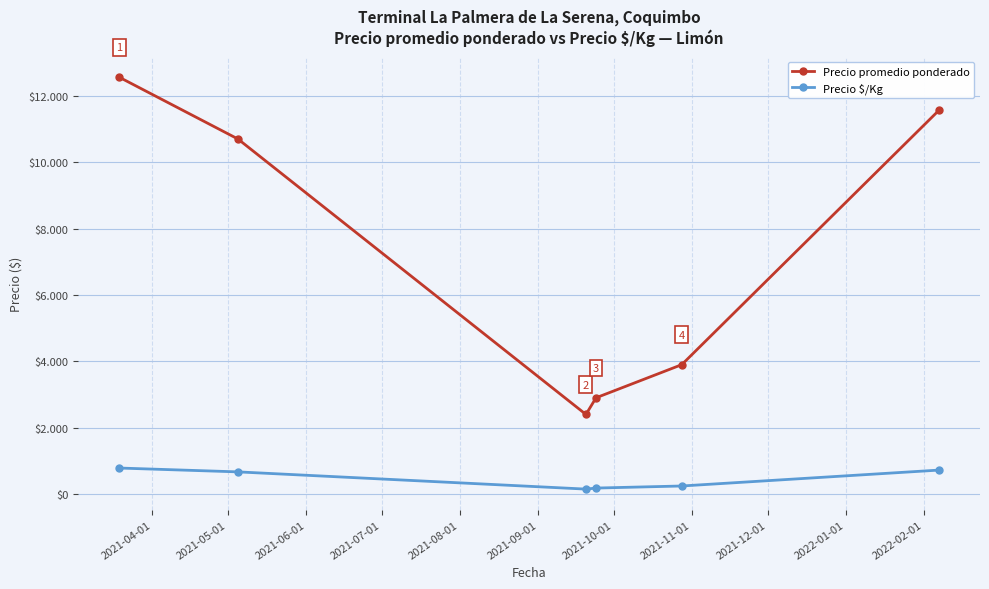

Reading right to left, transcribe all the data shown in this chart.

Precio promedio ponderado: 11566.7	3900.0	2901.3	2400.0	10699.8	12558.4
Precio $/Kg: 723.0	243.8	181.3	150.0	669.0	784.8